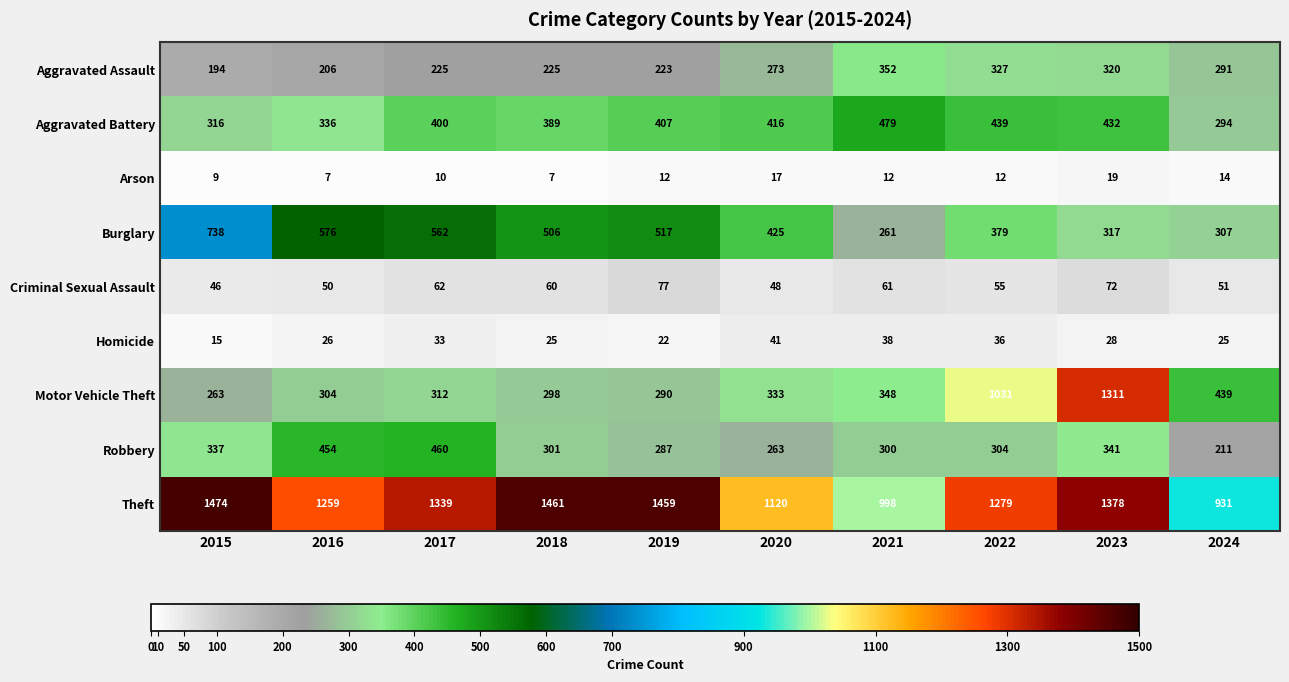

What is the average value of the Theft series?

1270